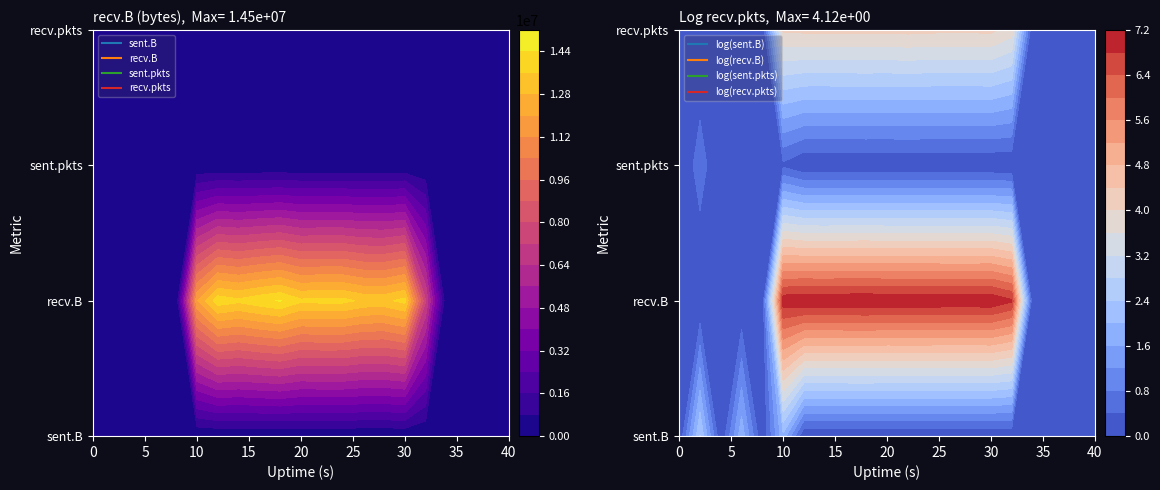

List the series in order of their peak value, lowest first.

sent.pkts, sent.B, recv.pkts, recv.B